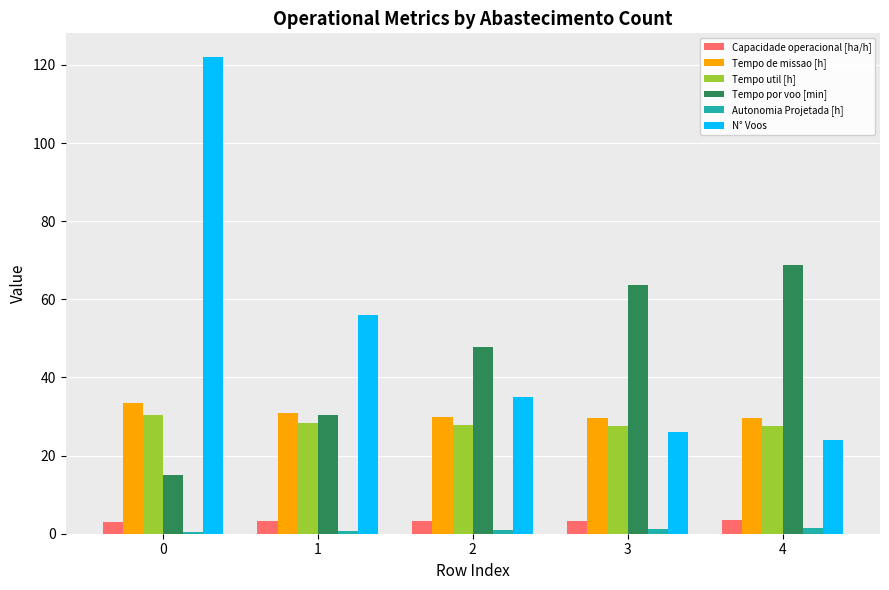

Is the value of Tempo por voo [min] at 3 greater than the value of Capacidade operacional [ha/h] at 0?

Yes